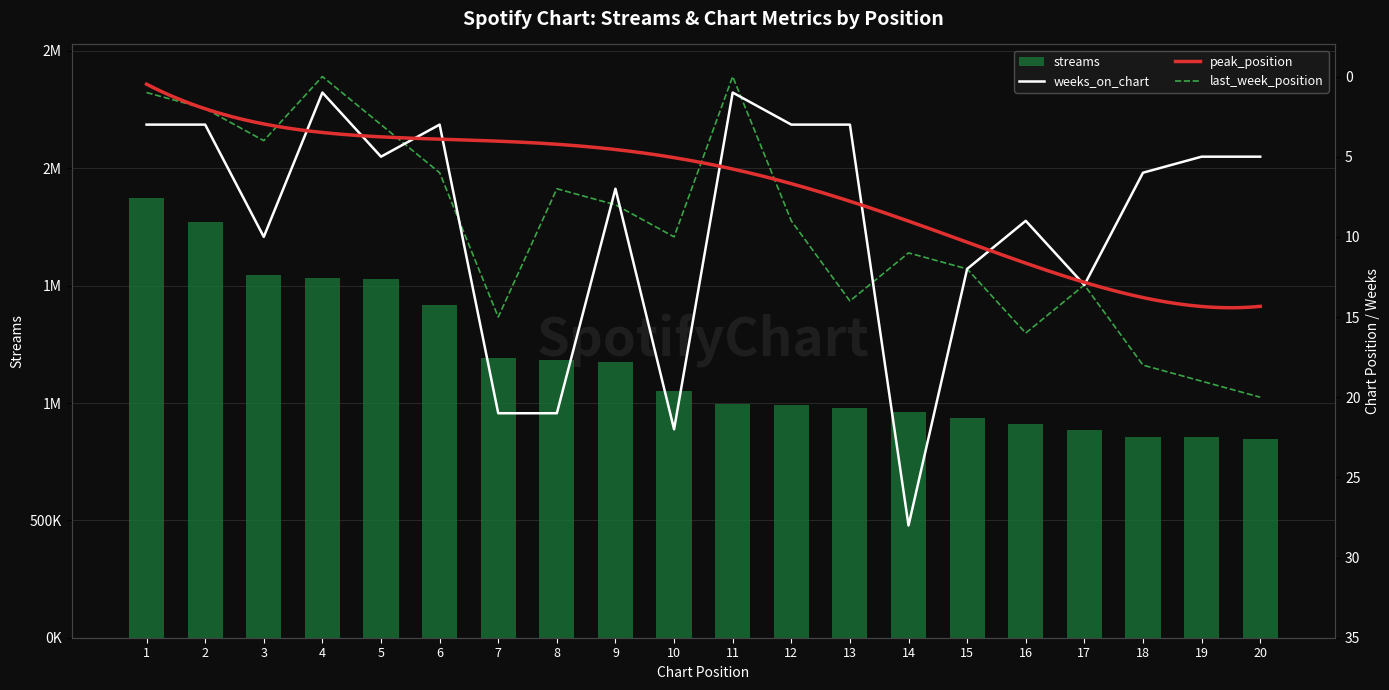

What is the value of the weeks_on_chart bar at the 2nd from the left?

3